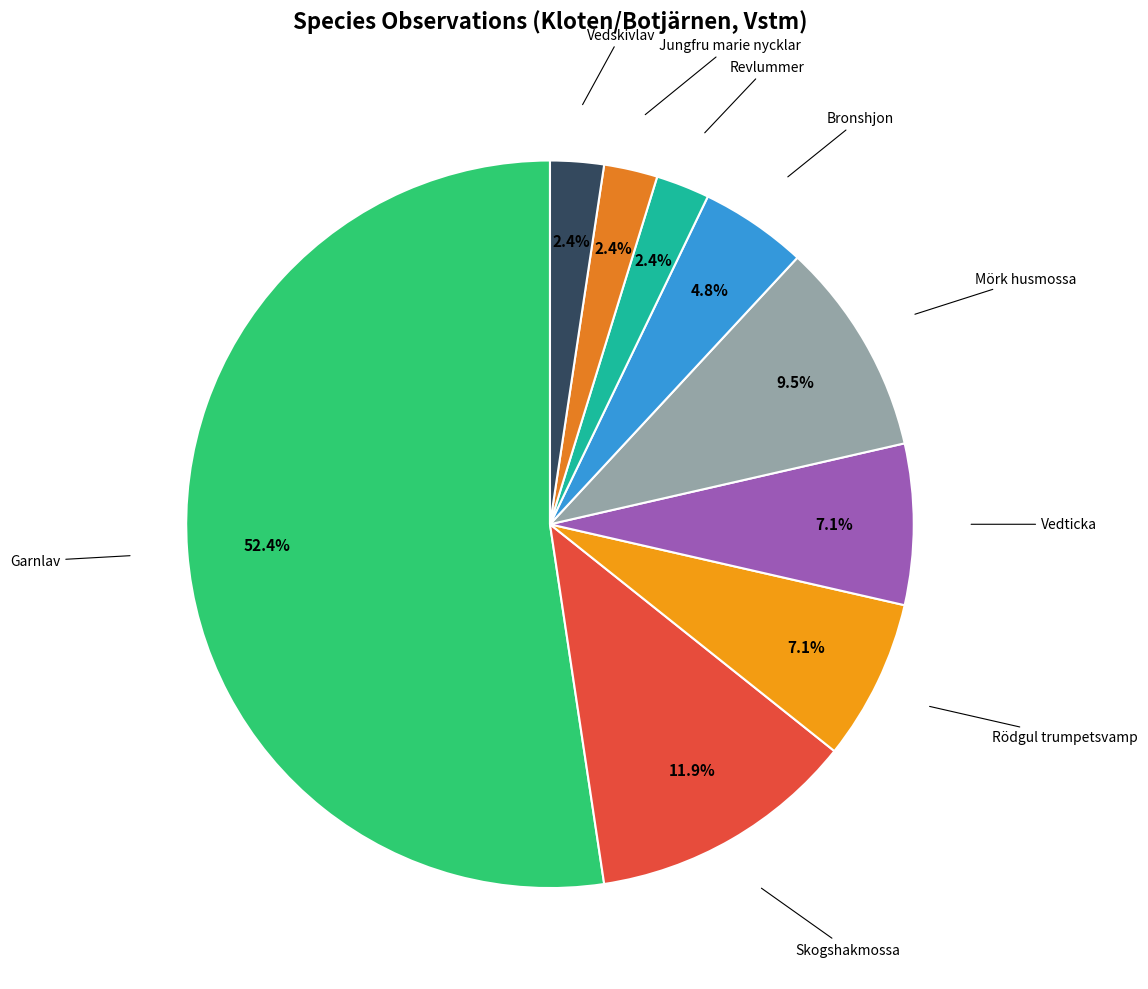

Which slice is the largest?

Garnlav